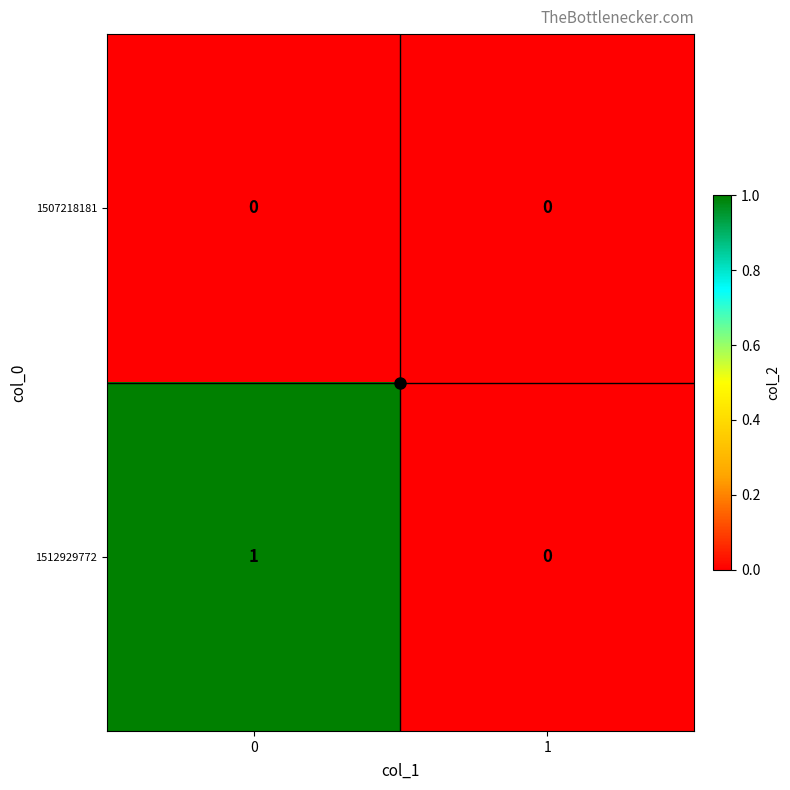

Rank the series by their maximum value, from highest to lowest.

1512929772, 1507218181